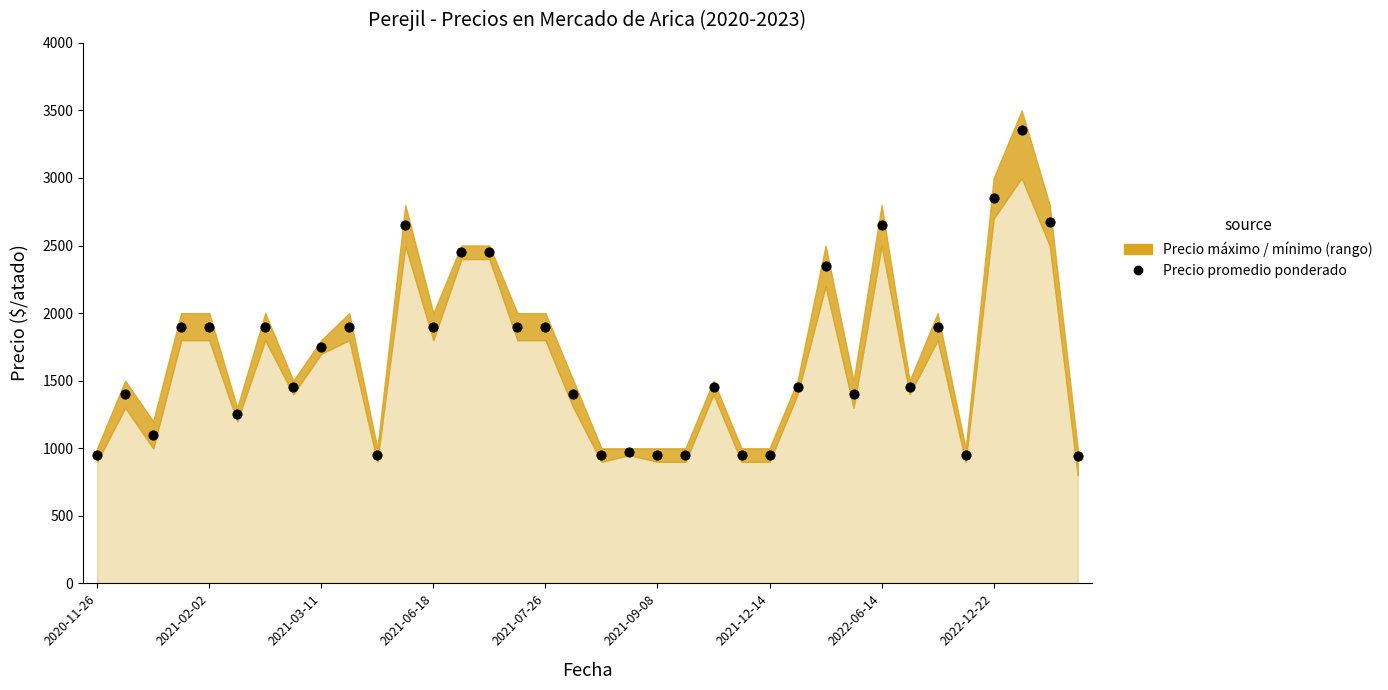

What Y value in the scatter plot is closest to 2150?

2350